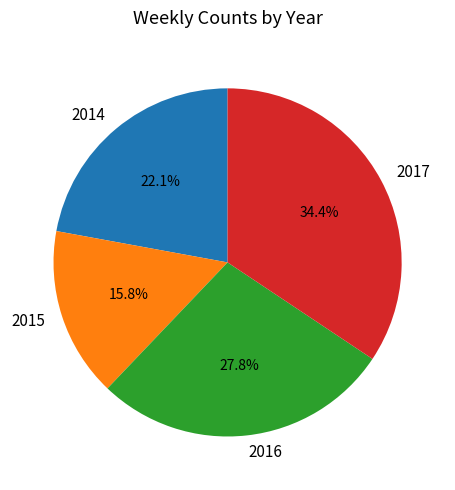

Is there any slice that represents more than half of the pie?

No